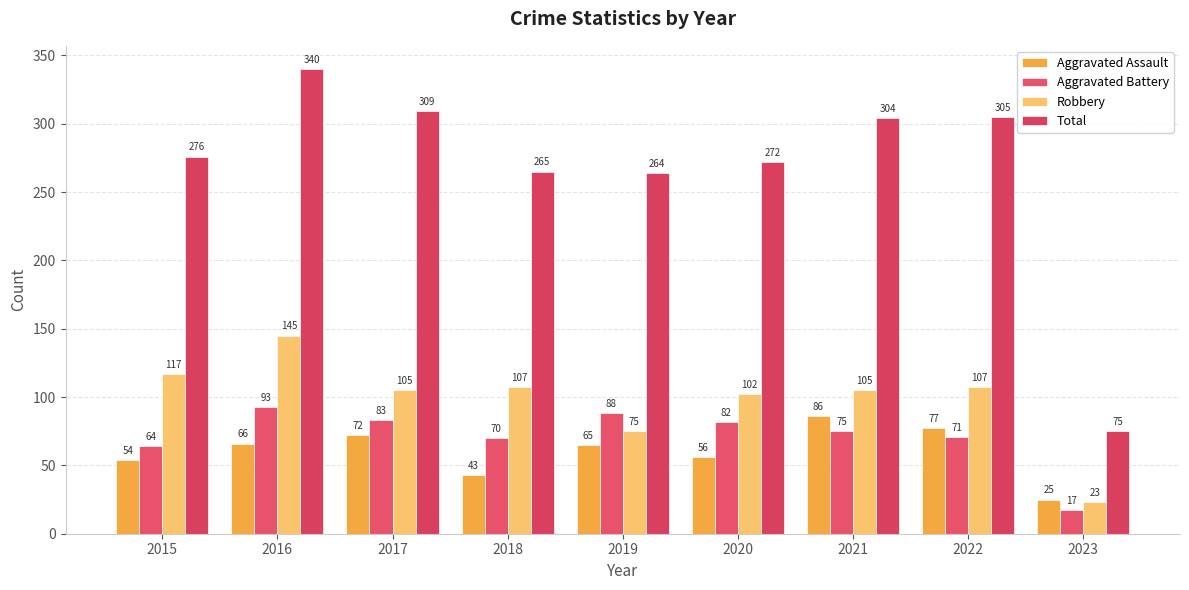

Which series has the largest range (max minus min)?

Total